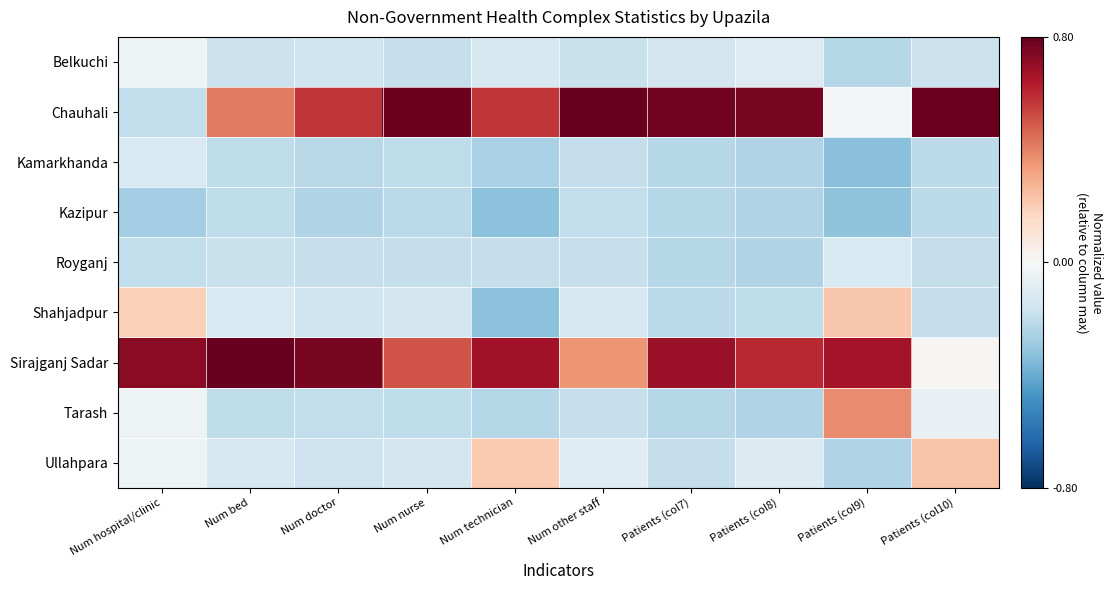

At which category is the sum across all series the highest?

Num technician